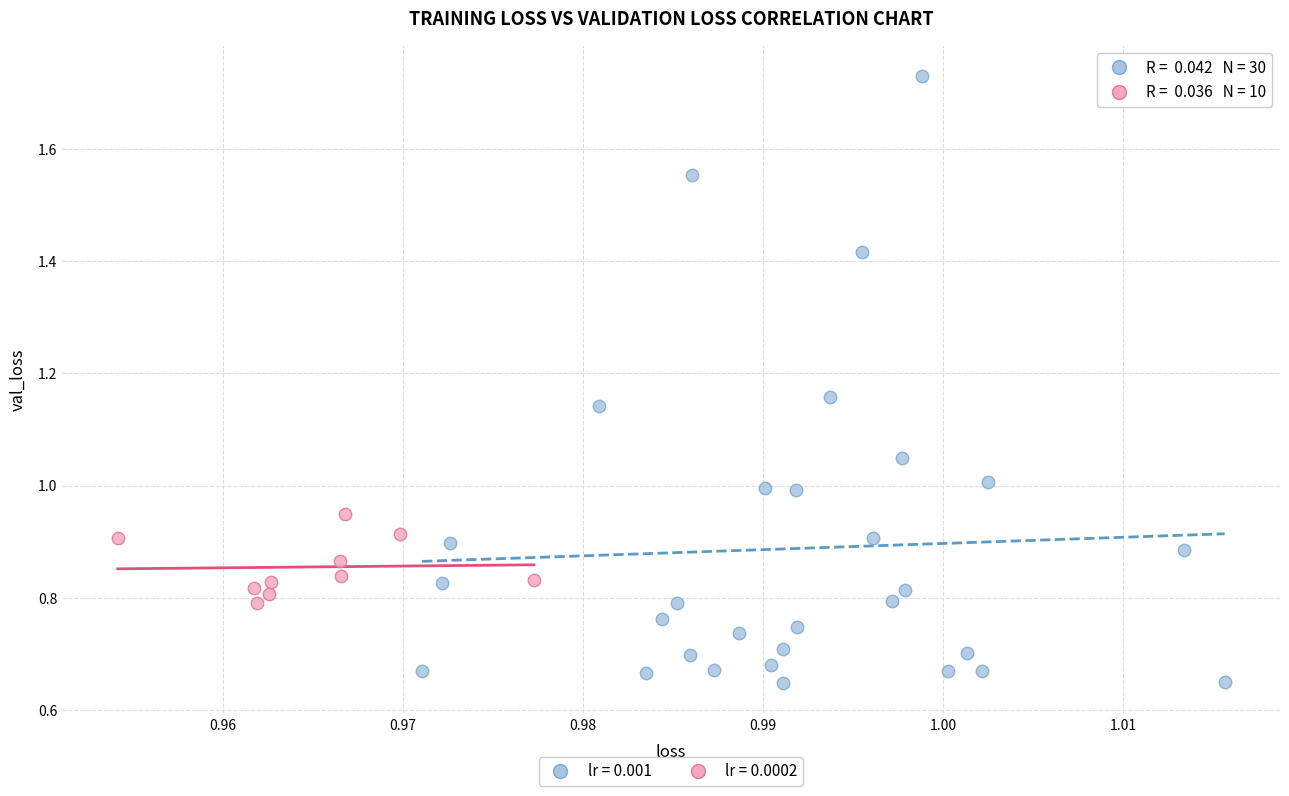

Which series reaches the minimum Y coordinate?

lr = 0.001